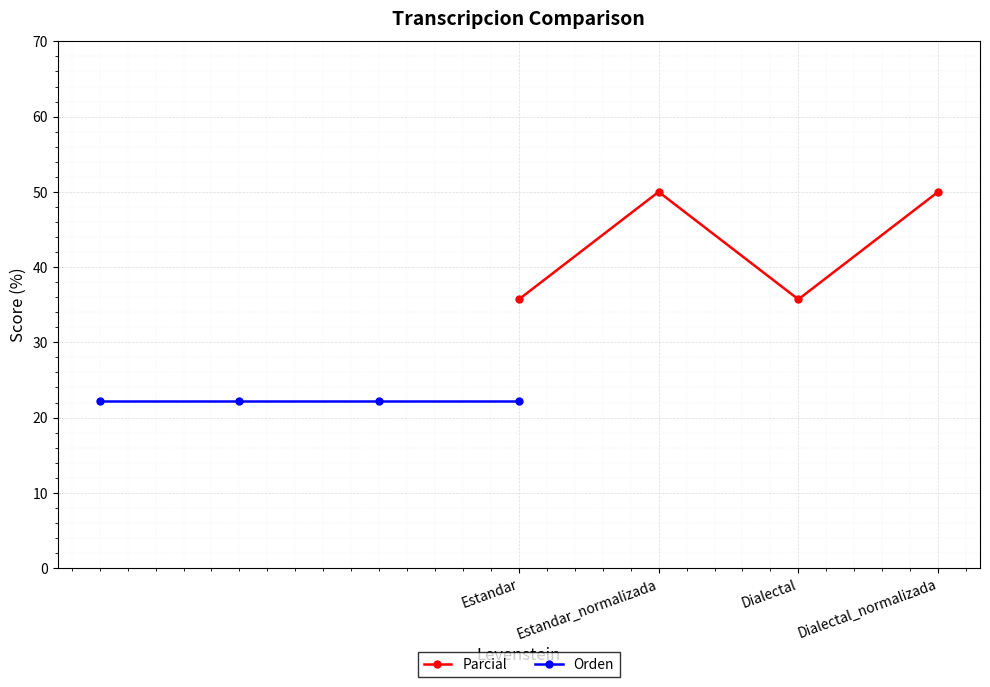

Between Dialectal and Dialectal_normalizada, which series saw the biggest shift?

Parcial